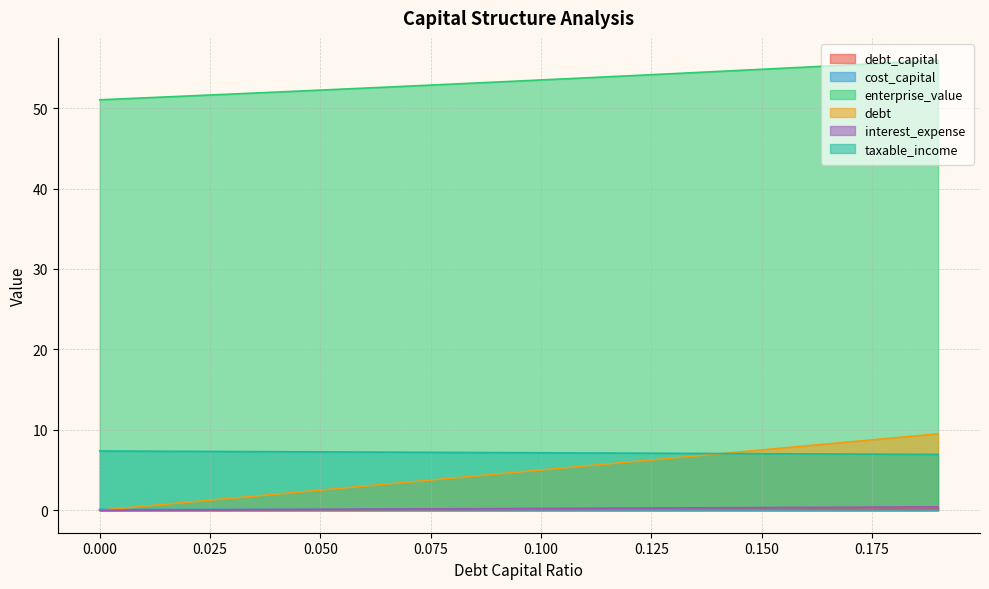

Is it true that enterprise_value equals 23.5 at 0.12?

False